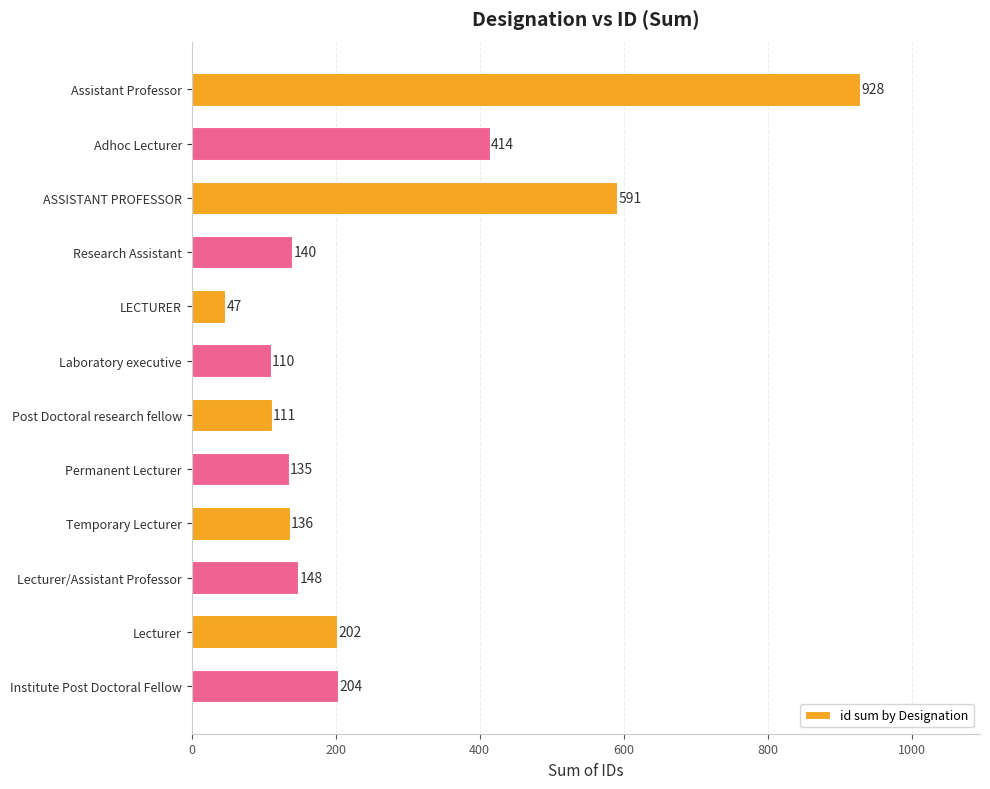

The value at ASSISTANT PROFESSOR is 248. True or false?

False